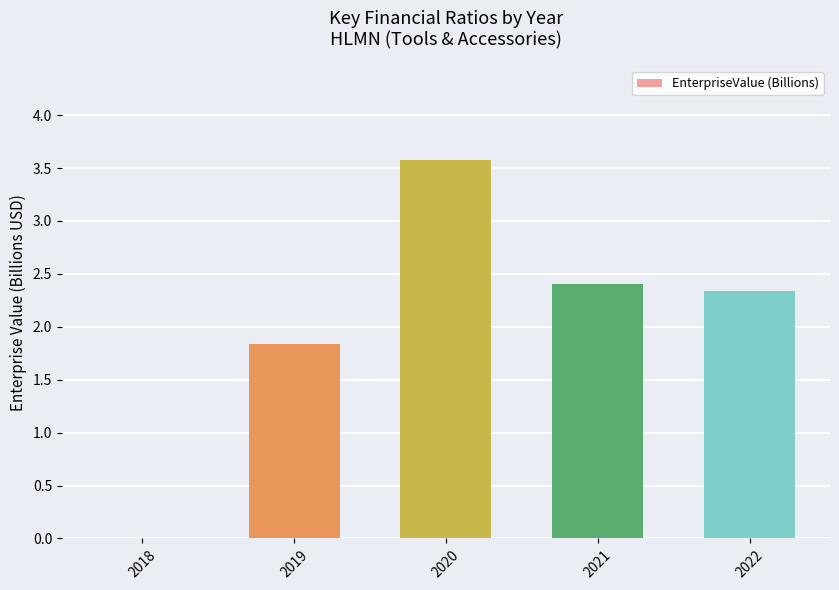

What is the sum of the values at 2020 and 2022?

5.9